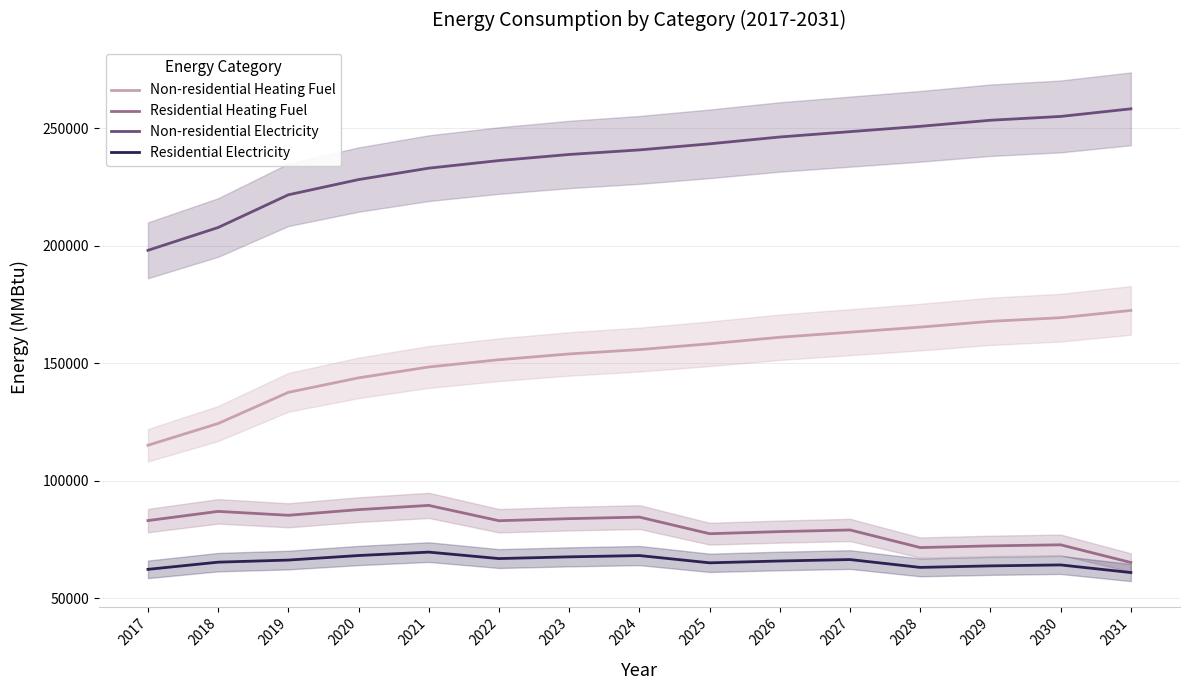

At which category does Residential Heating Fuel reach its first local peak?

2018